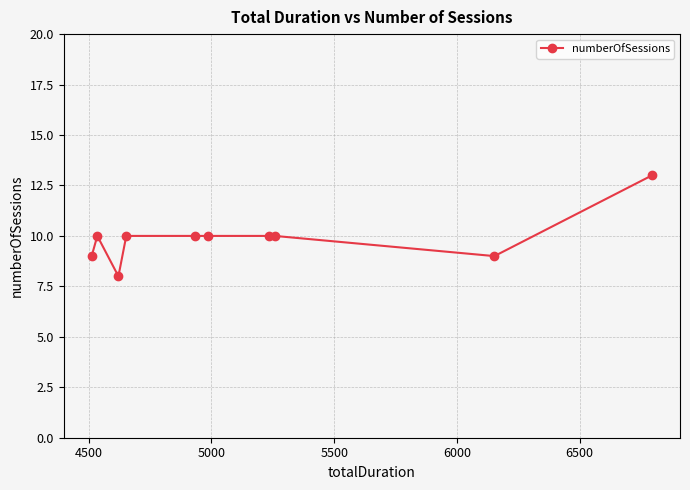

What is the maximum value shown in the chart?

13